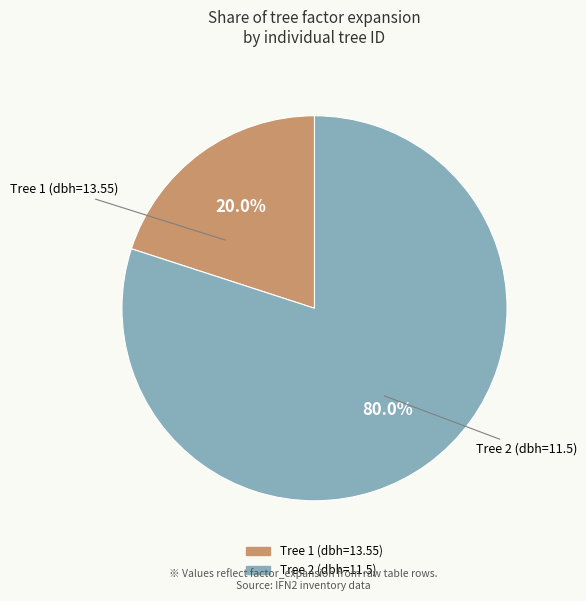

What is the ratio of the value at Tree 2 (dbh=11.5) to the value at Tree 1 (dbh=13.55)?

4.0